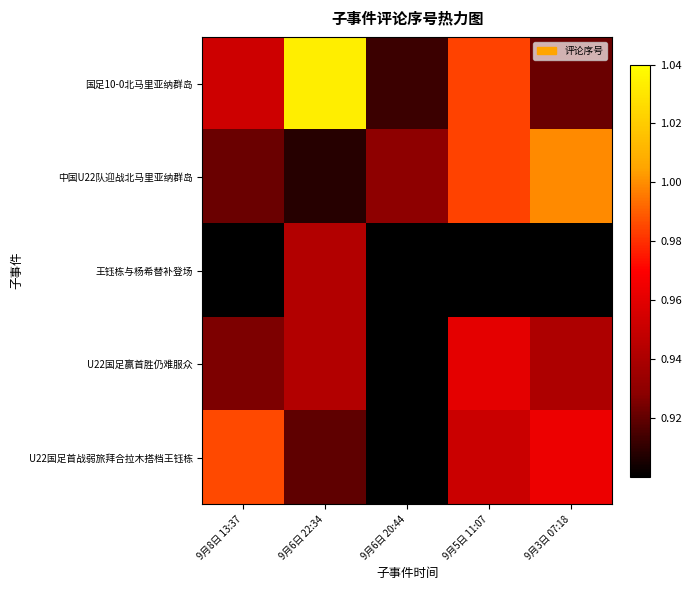

Reading left to right, what are all the values shown in this chart?

国足10-0北马里亚纳群岛: 9月8日 13:37=1.0	9月6日 22:34=1.0	9月6日 20:44=0.9	9月5日 11:07=1.0	9月3日 07:18=0.9
中国U22队迎战北马里亚纳群岛: 9月8日 13:37=0.9	9月6日 22:34=0.9	9月6日 20:44=0.9	9月5日 11:07=1.0	9月3日 07:18=1.0
王钰栋与杨希替补登场: 9月8日 13:37=0.8	9月6日 22:34=0.9	9月6日 20:44=0.8	9月5日 11:07=0.8	9月3日 07:18=0.8
U22国足赢首胜仍难服众: 9月8日 13:37=0.9	9月6日 22:34=0.9	9月6日 20:44=0.9	9月5日 11:07=1.0	9月3日 07:18=0.9
U22国足首战弱旅拜合拉木搭档王钰栋: 9月8日 13:37=1.0	9月6日 22:34=0.9	9月6日 20:44=0.9	9月5日 11:07=1.0	9月3日 07:18=1.0